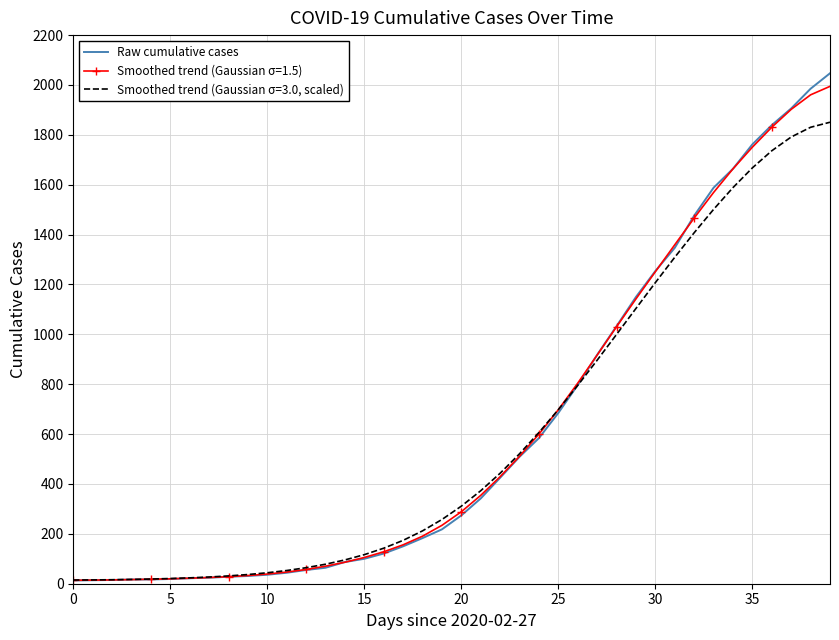

Rank the series by their maximum value, from lowest to highest.

Smoothed trend (Gaussian σ=3.0, scaled), Smoothed trend (Gaussian σ=1.5), Raw cumulative cases